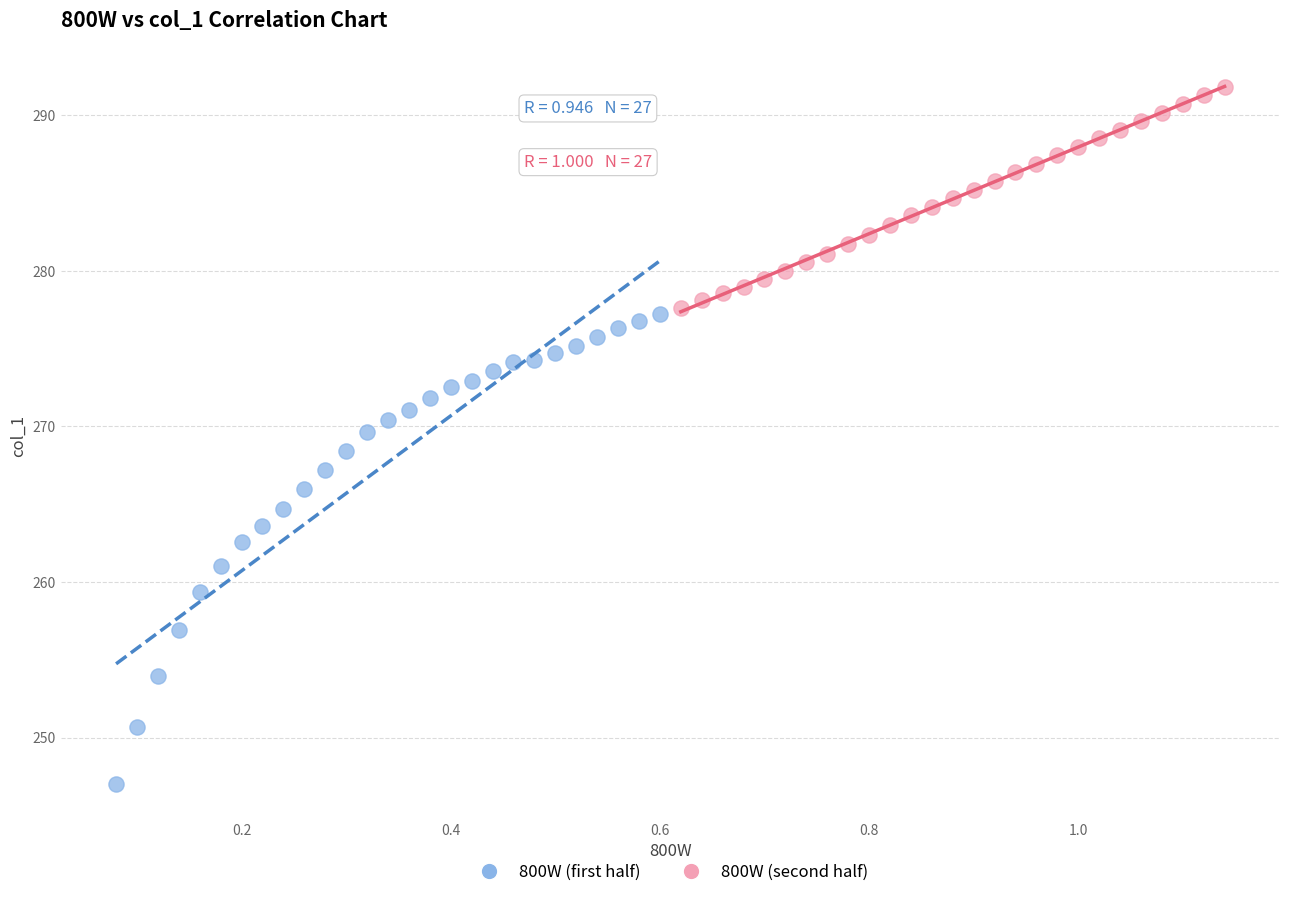

Which series contains the lowest Y value?

800W (first half)